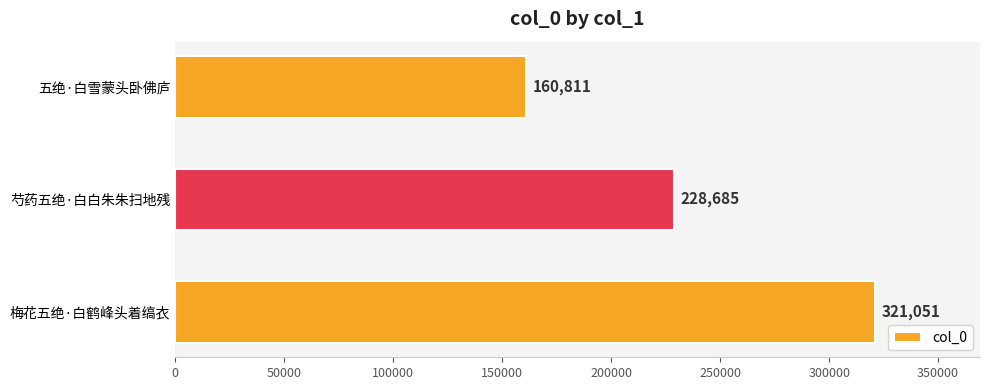

List the labels in order of value, smallest first.

五绝·白雪蒙头卧佛庐, 芍药五绝·白白朱朱扫地残, 梅花五绝·白鹤峰头着缟衣